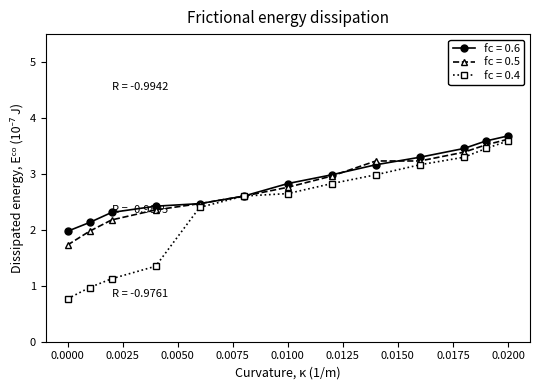

Which series has the largest total across all categories?

fc = 0.6